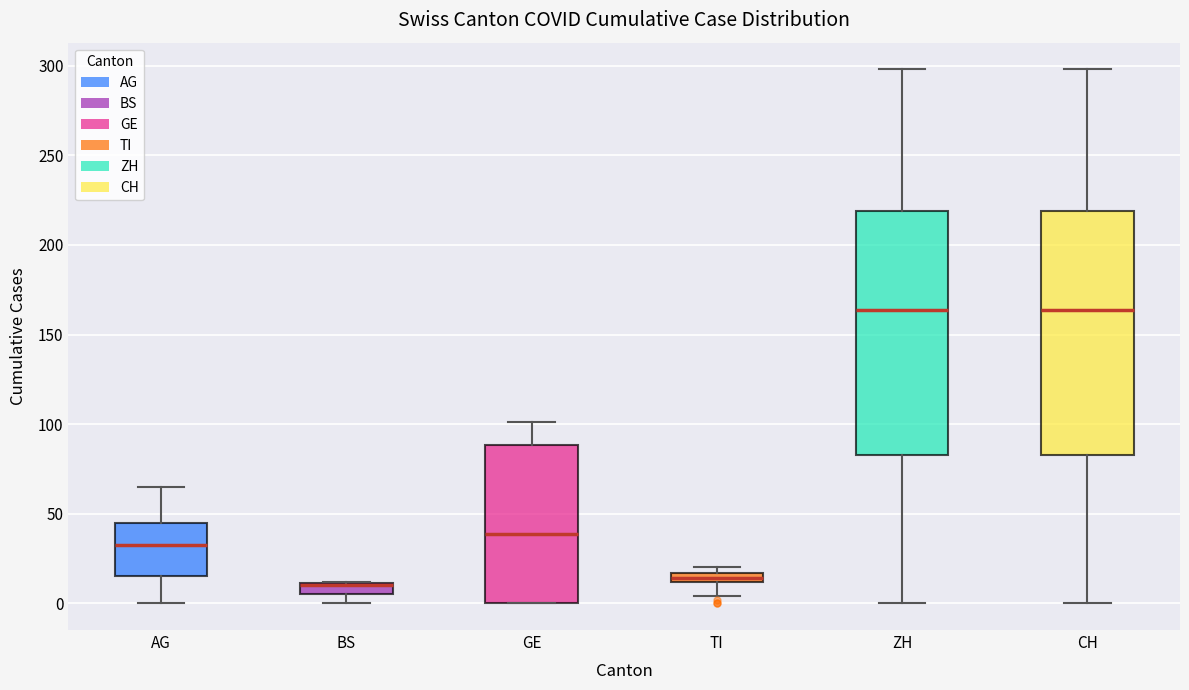

Where is the upper edge of the box for ZH on the y-axis? The values are not printed on the chart, so give them approximately, as read against the axis.

220